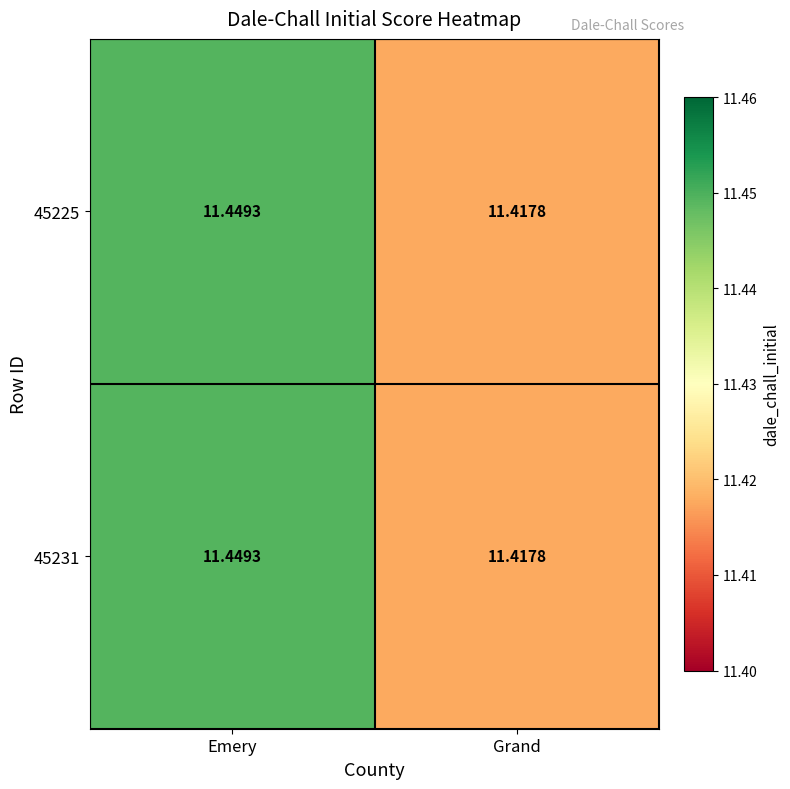

How many categories are shown in the chart?

2